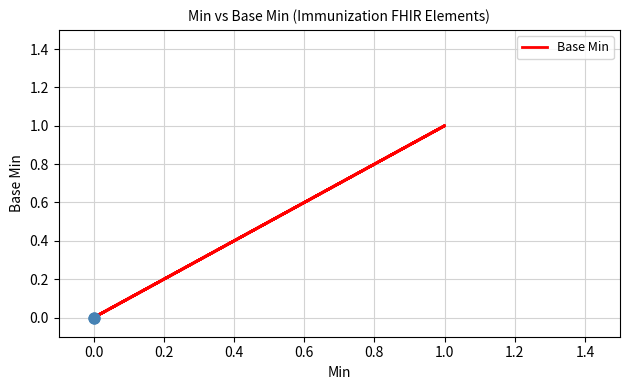

Between 1.0 and 0.0, which is larger?

1.0